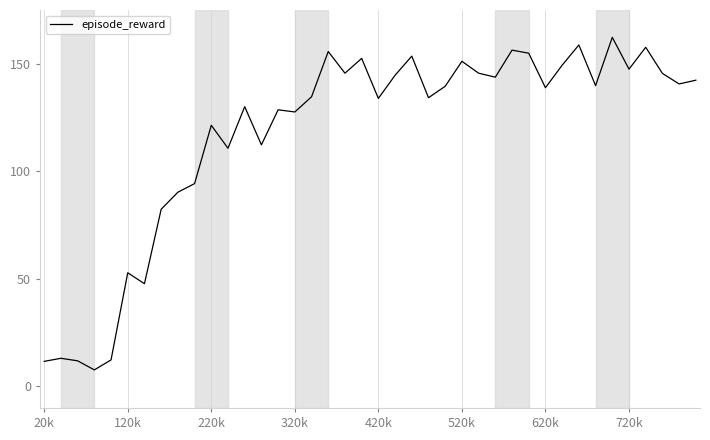

What is the minimum value shown in the chart?

7.7